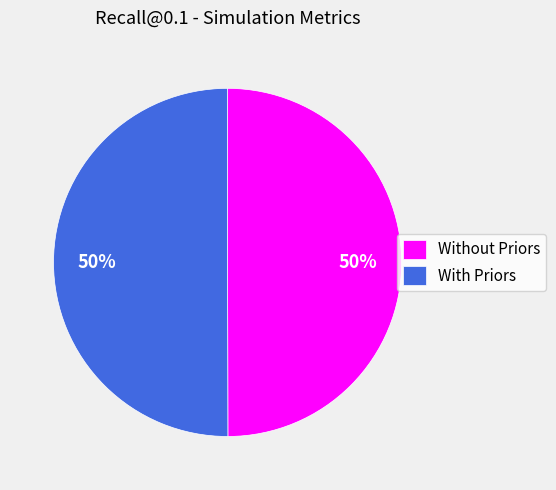

Is it true that With Priors is 41% of the pie?

False